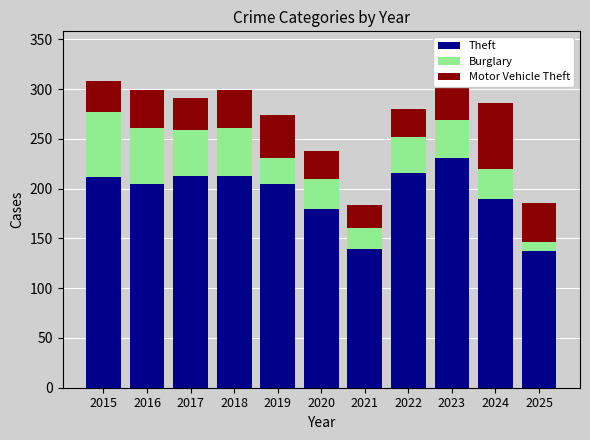

At how many categories does at least one series exceed 56?

11